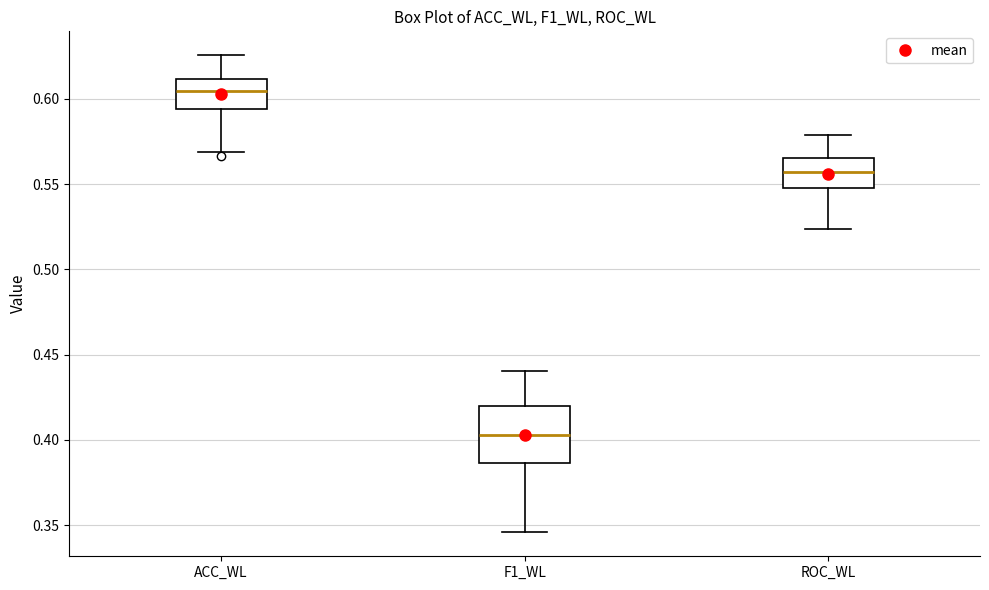

Reading left to right, transcribe this box plot: for each box, give where its median line is, the range the box spans, and where its two whiskers end, as read against the y-axis. The values are not printed on the chart, so give them approximately, as read against the axis.

ACC_WL: median 0.605, box 0.595 to 0.610, whiskers 0.570 to 0.625
F1_WL: median 0.405, box 0.385 to 0.420, whiskers 0.345 to 0.440
ROC_WL: median 0.555, box 0.545 to 0.565, whiskers 0.525 to 0.580